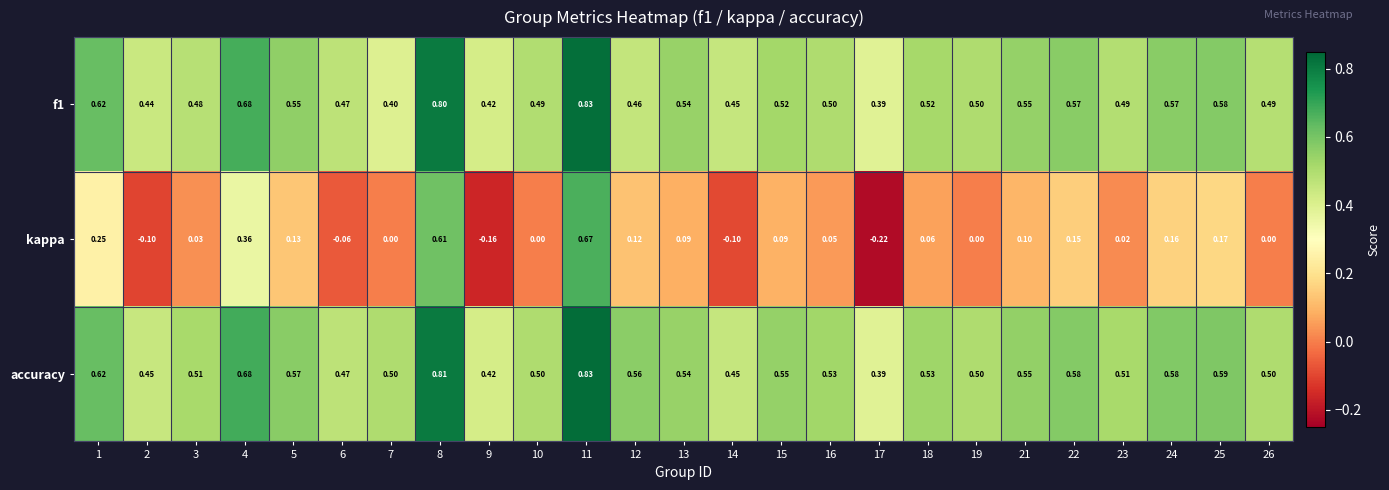

Which series has the widest spread of values?

kappa